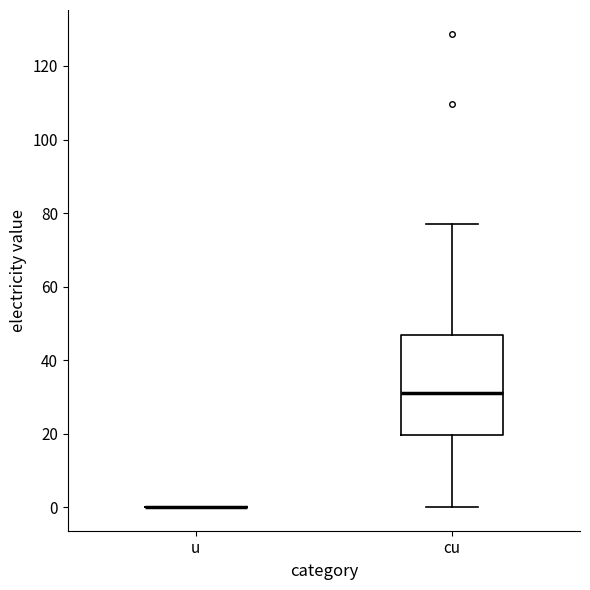

Reading left to right, read every box against the y-axis: the position of its median line, the range the box covers, and the ends of its whiskers. The values are not printed on the chart, so give them approximately, as read against the axis.

u: box collapsed to a line at 0, whiskers 0 to 0
cu: median 30, box 20 to 46, whiskers 0 to 78